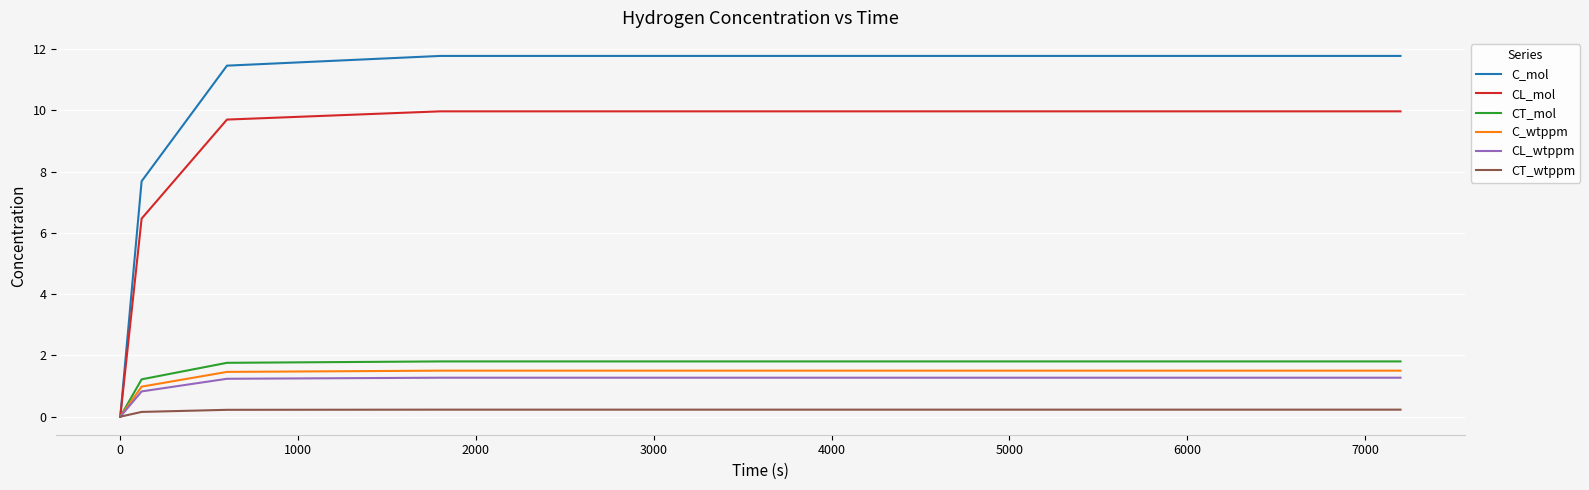

Which series has the largest total across all categories?

C_mol